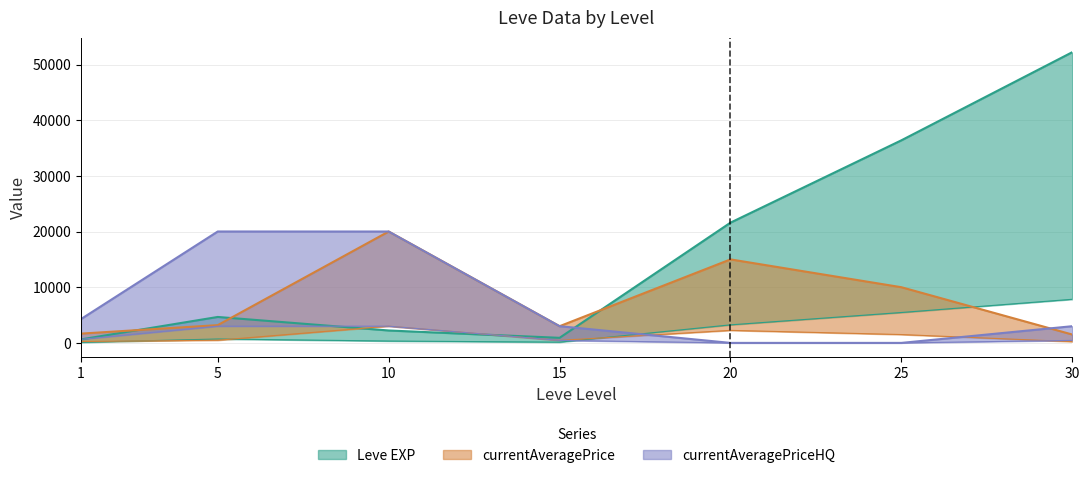

Is the value of Leve EXP at 20 greater than the value of currentAveragePriceHQ at 10?

Yes